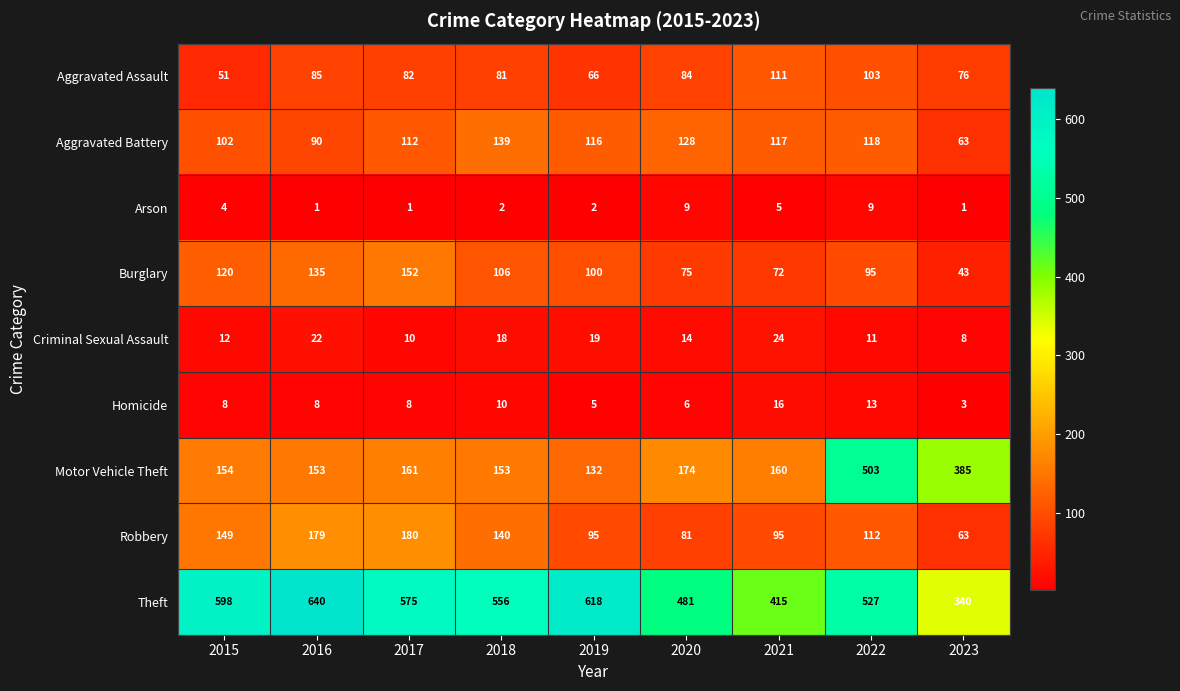

What is the difference between the maximum and minimum values in the Motor Vehicle Theft series?

371